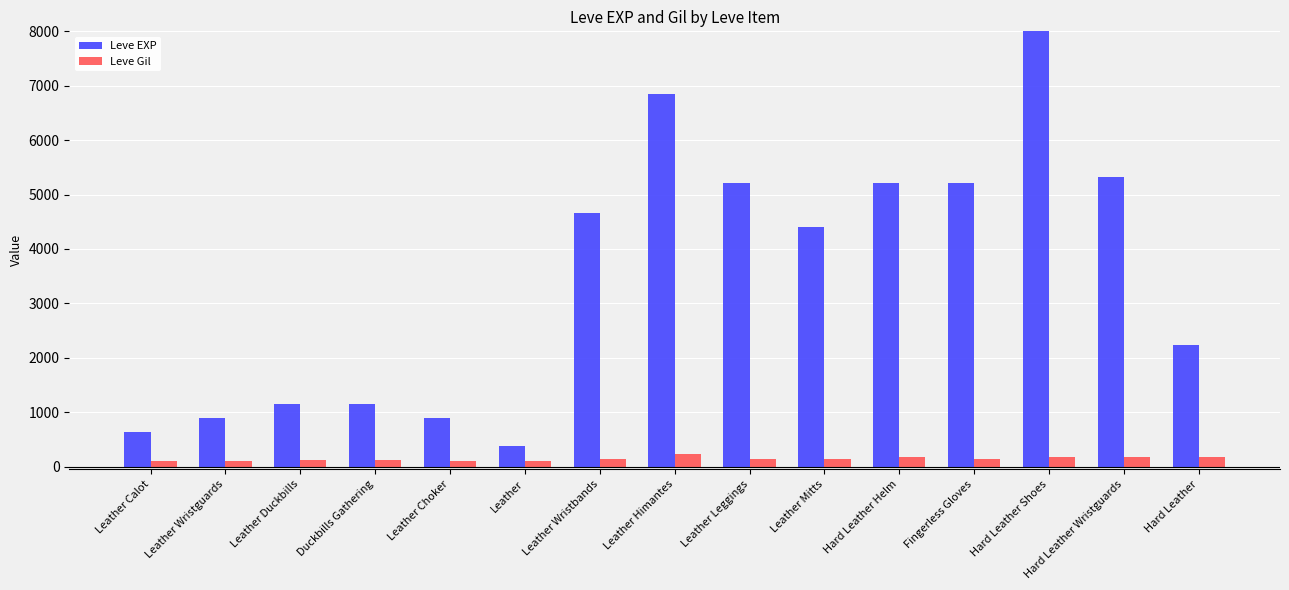

At Duckbills Gathering, list the series in order from smallest to largest.

Leve Gil, Leve EXP